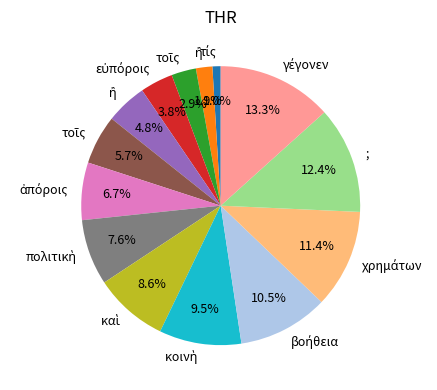

Is there a majority slice in this chart?

No